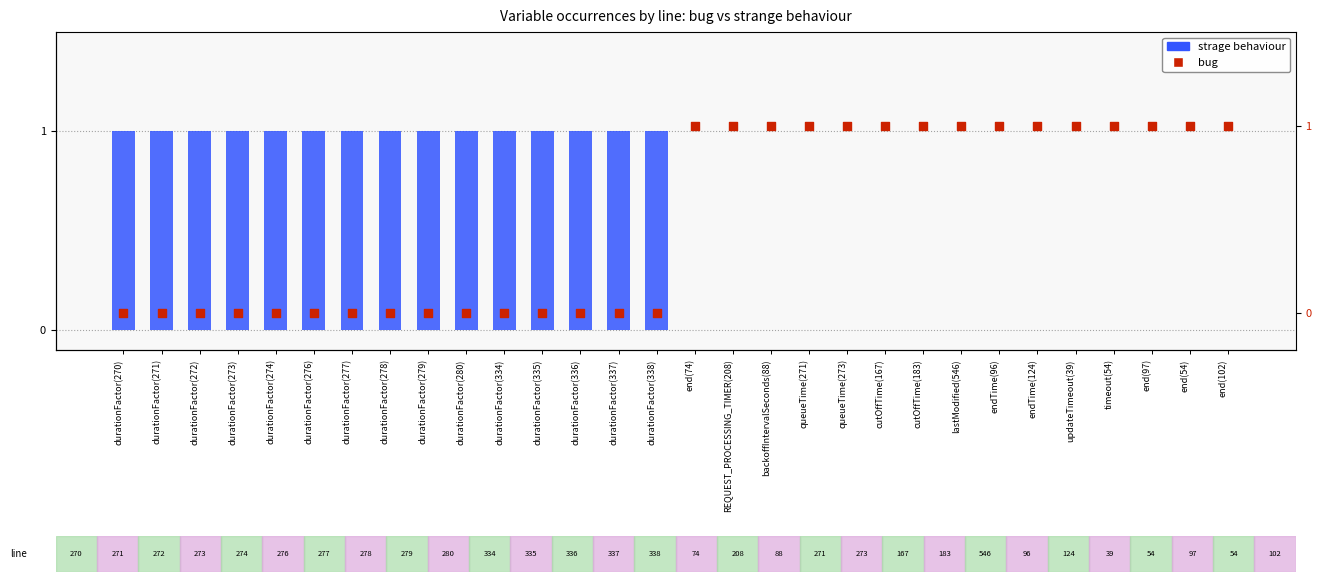

Which series reaches the maximum Y coordinate?

strage behaviour